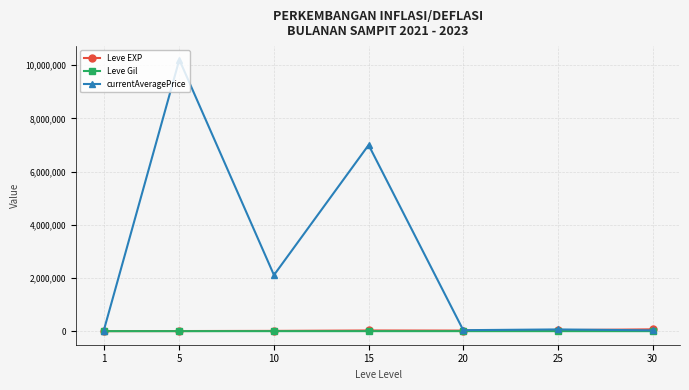

At which label is currentAveragePrice closest to 5104612?

15